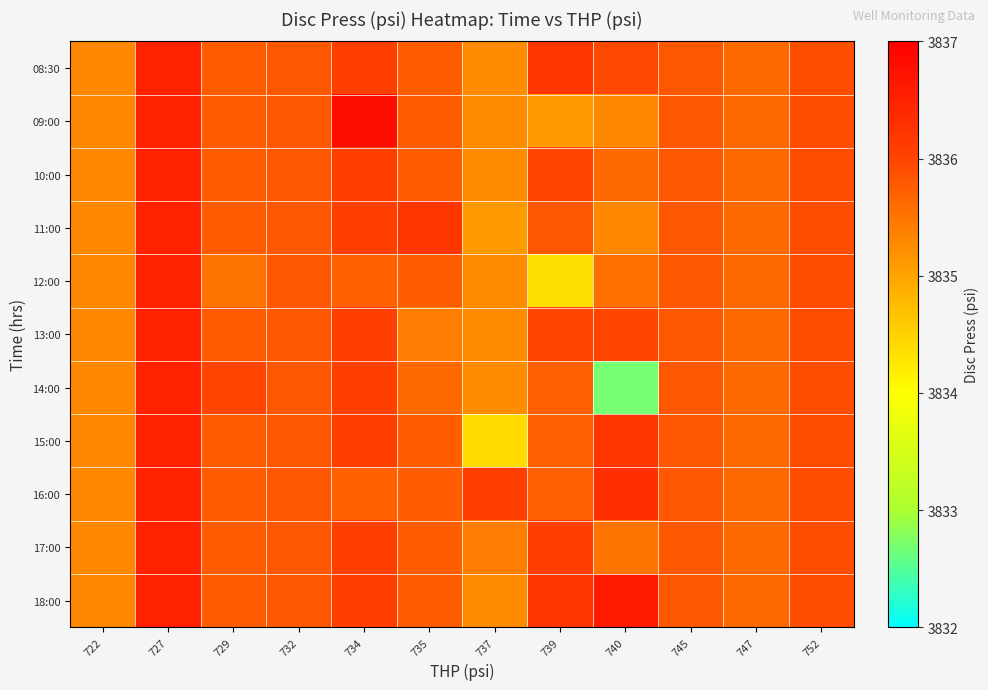

Which has a higher value, 722 or 732?

732